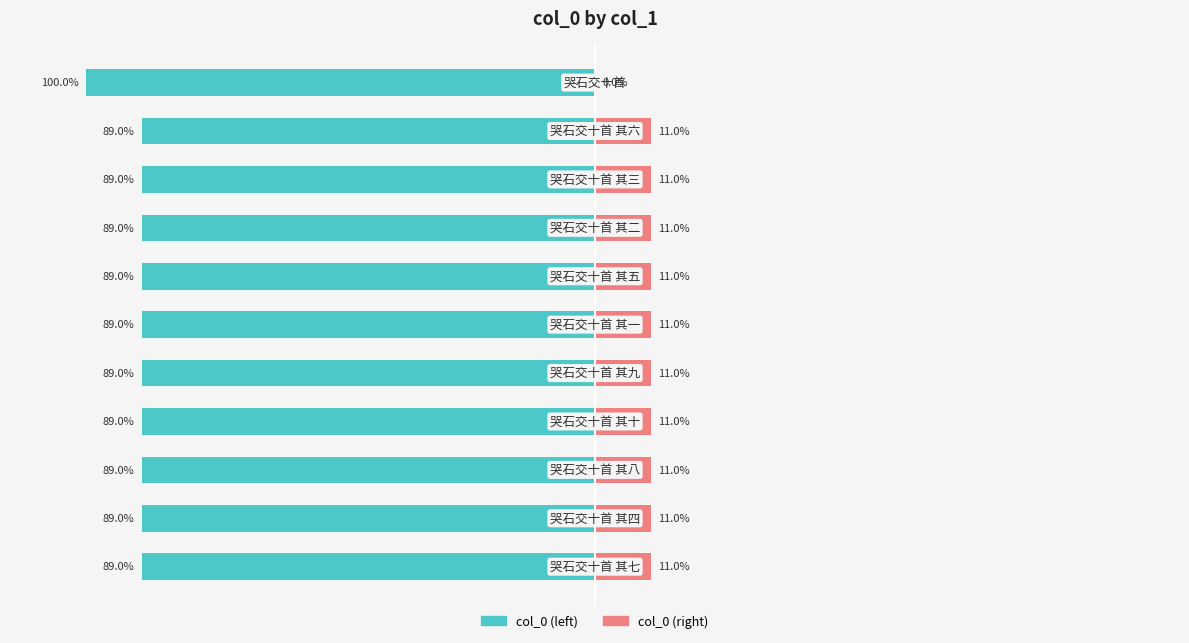

Rank the categories by col_0 (right) value from lowest to highest.

10, 3, 4, 2, 0, 9, 6, 1, 8, 7, 5